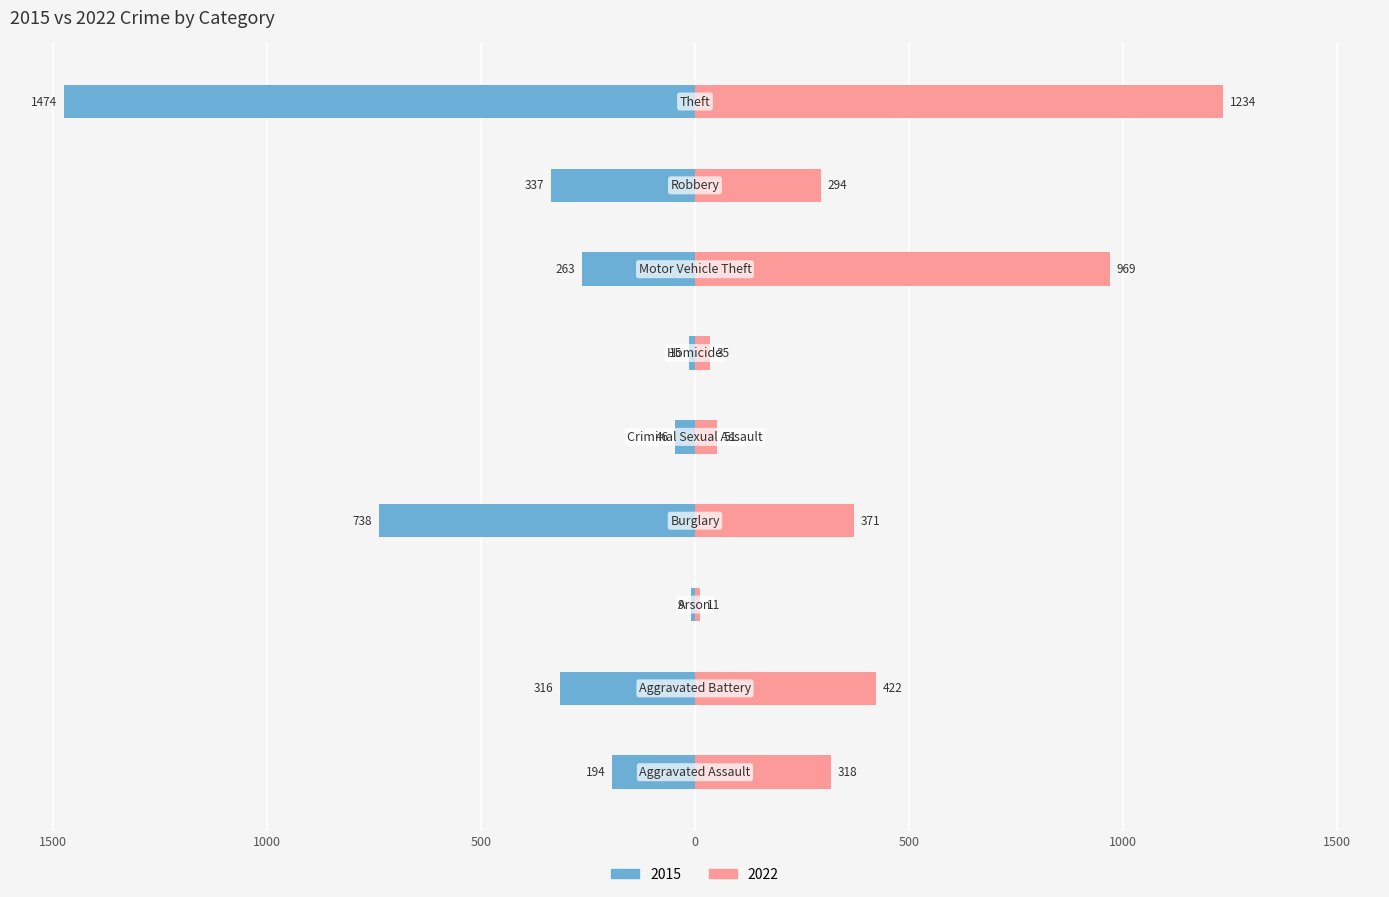

Which series has the widest spread of values?

2015